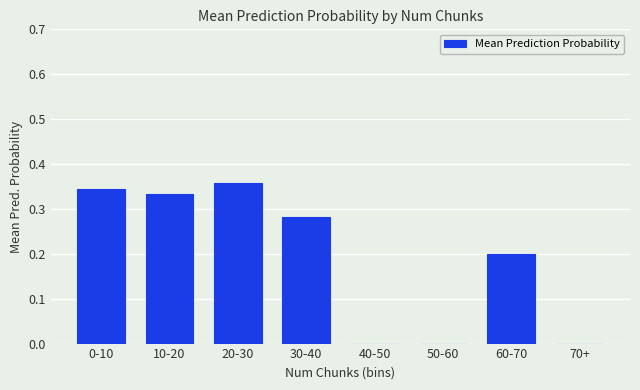

What is the sum of the values at 60-70 and 20-30?

0.6